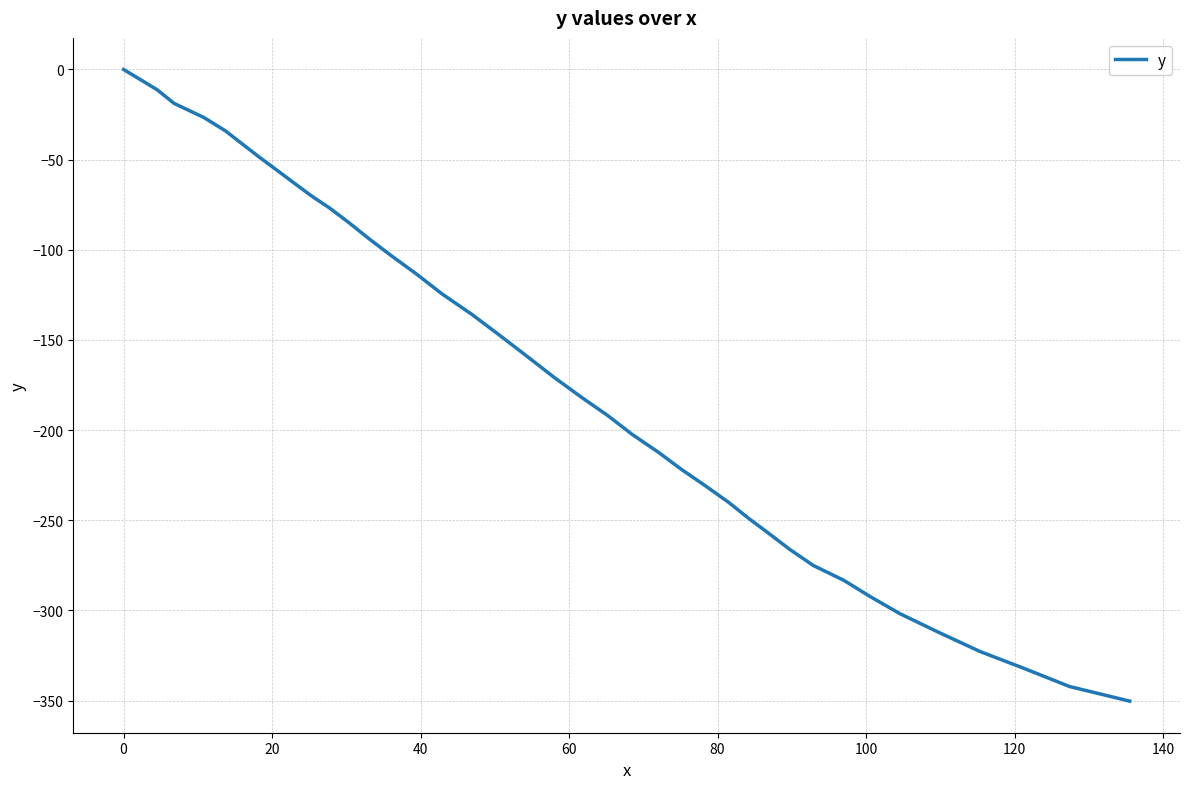

What is the minimum value shown in the chart?

-350.3